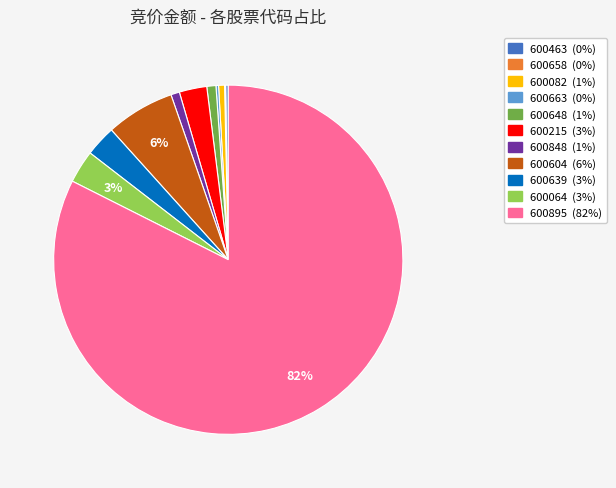

Which category accounts for the majority?

600895